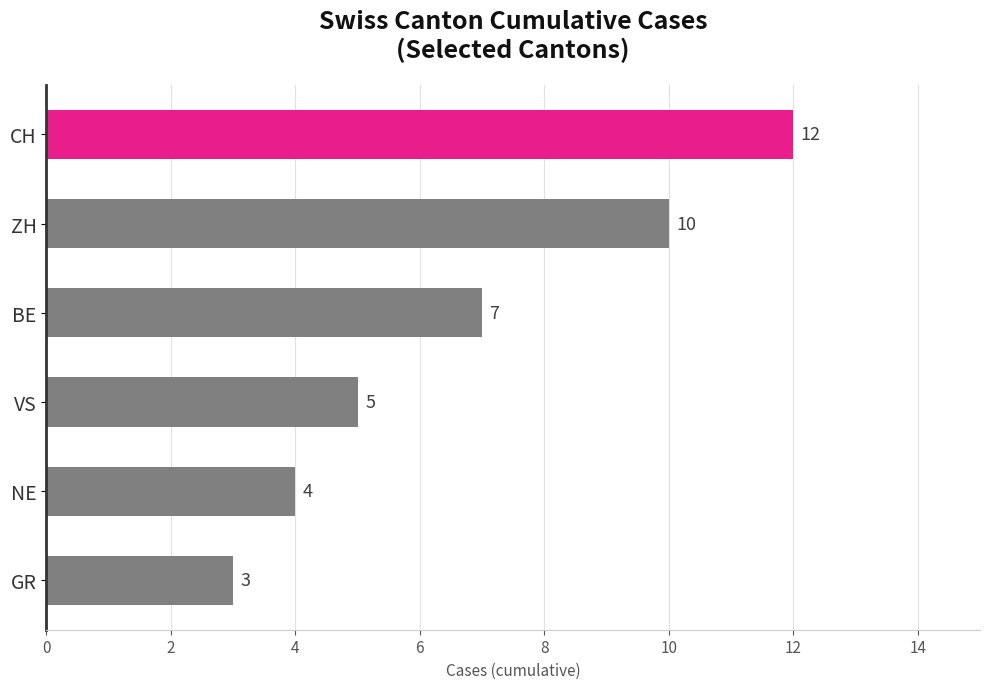

How many distinct data groups are displayed?

1